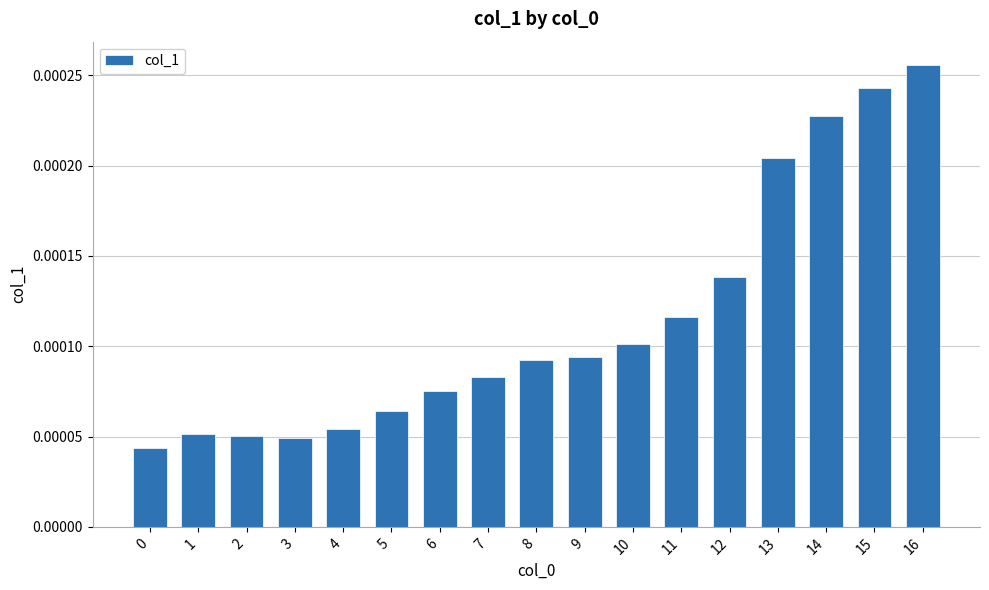

Which category has the highest value across all series?

16